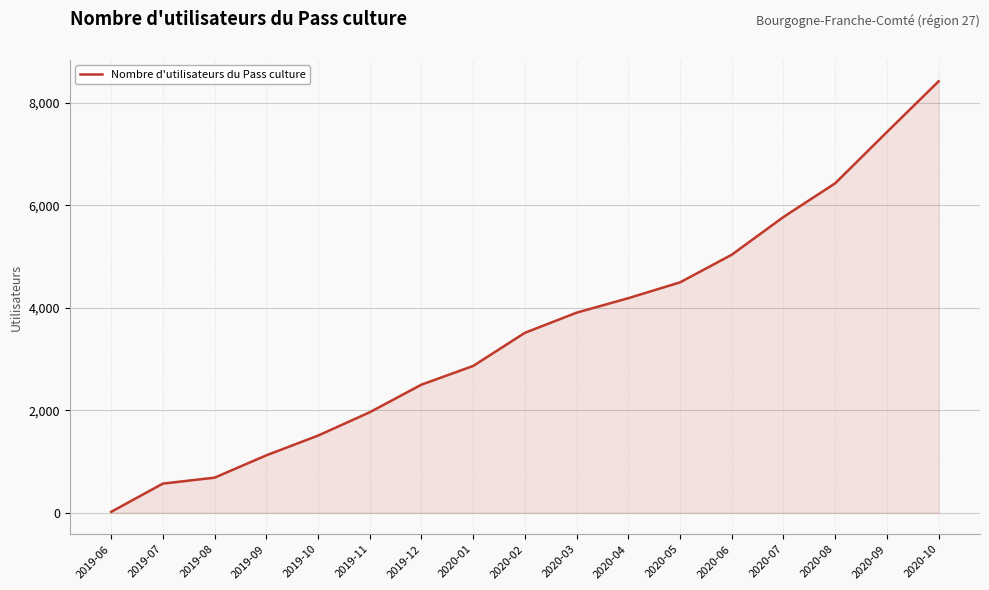

List the labels in order of value, largest first.

2020-10, 2020-09, 2020-08, 2020-07, 2020-06, 2020-05, 2020-04, 2020-03, 2020-02, 2020-01, 2019-12, 2019-11, 2019-10, 2019-09, 2019-08, 2019-07, 2019-06